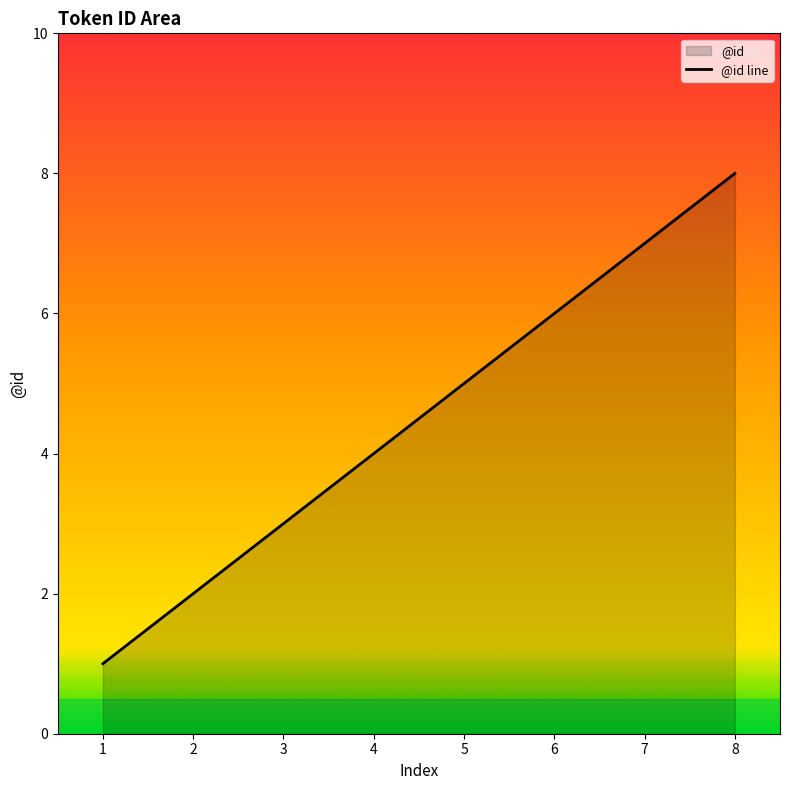

Is it true that the value at 2 is 3?

False